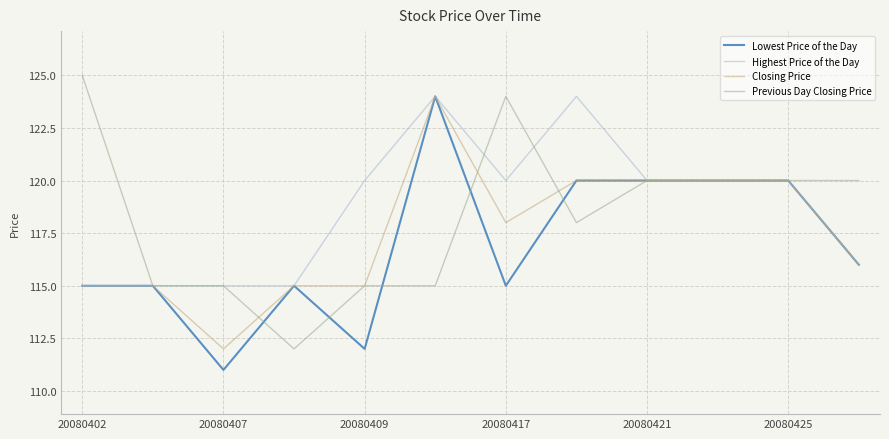

What is the maximum value for Closing Price?

124